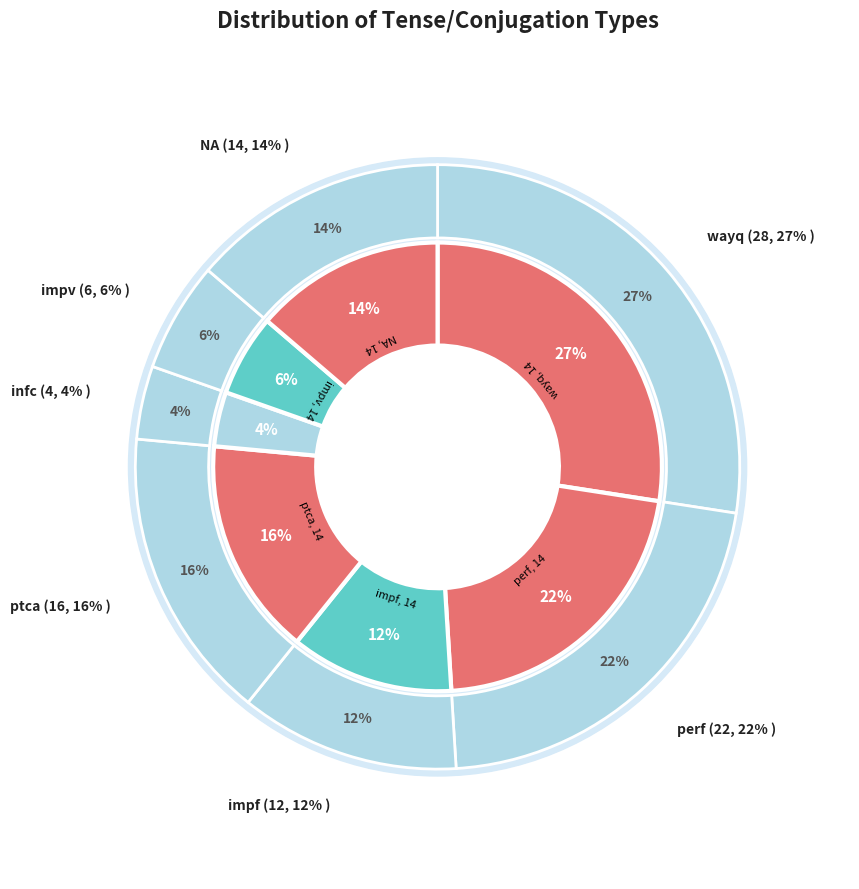

What is the change in value from perf to impv?

-16